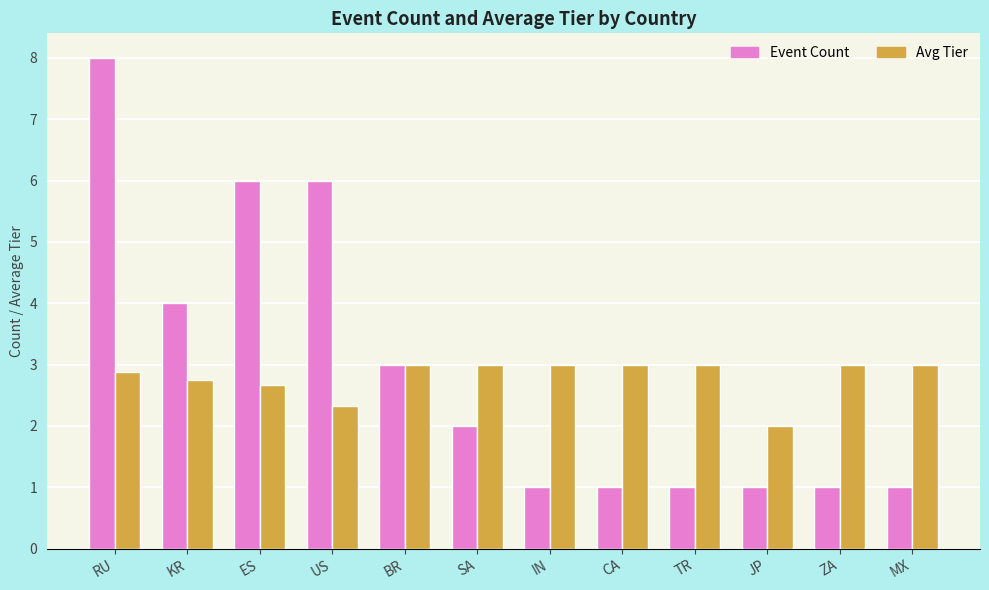

At which category is the sum across all series the highest?

RU